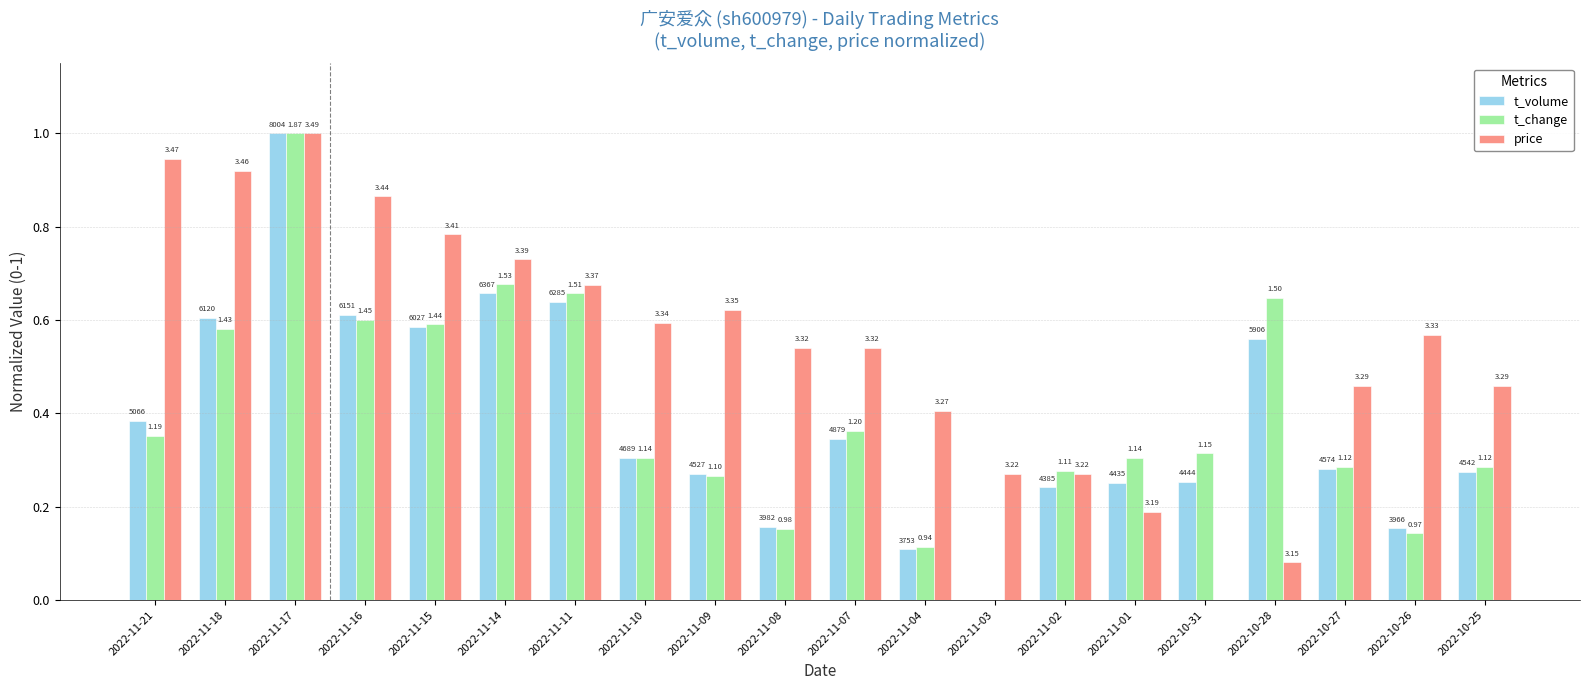

What are all the series names shown in the legend?

t_volume, t_change, price